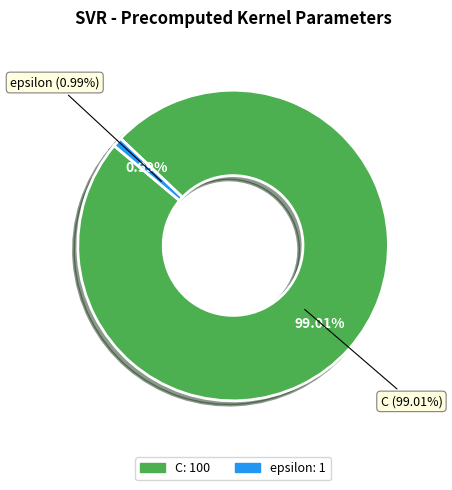

How many slices are in this pie chart?

2